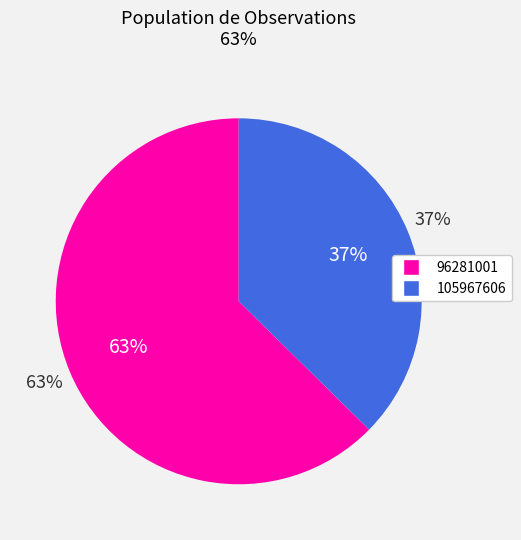

Is there any slice that represents more than half of the pie?

Yes